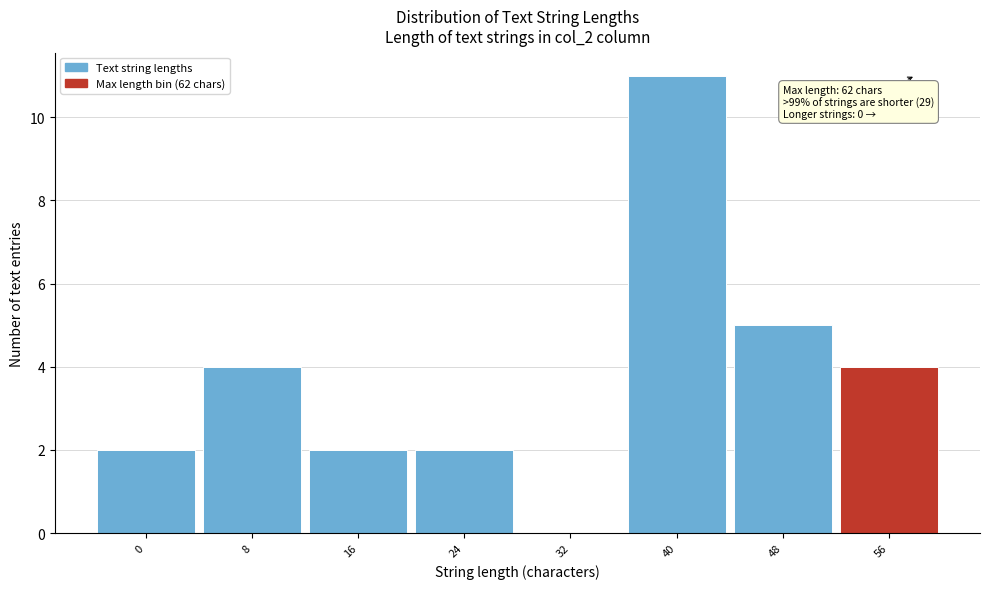

Reading left to right, extract all data points from this chart.

0=2	8=4	16=2	24=2	32=0	40=11	48=5	56=4